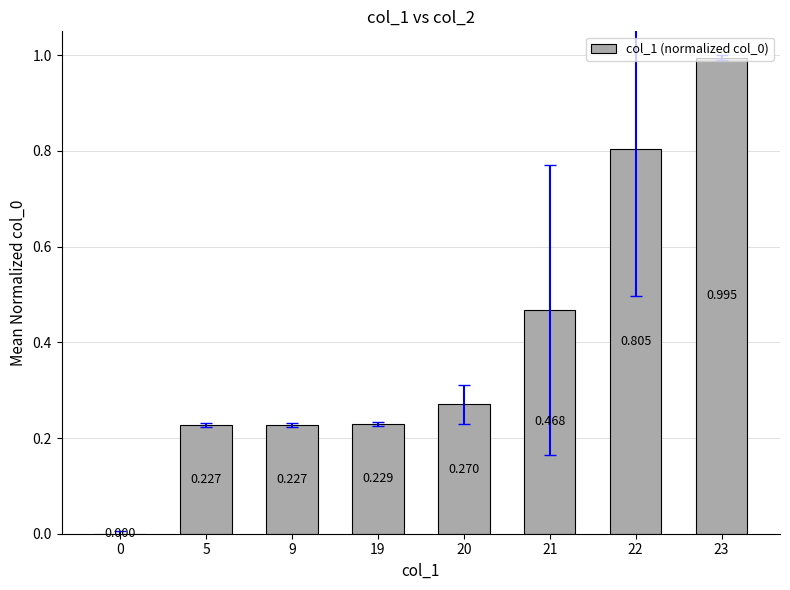

Rank the categories by value from lowest to highest.

0, 5, 9, 19, 20, 21, 22, 23